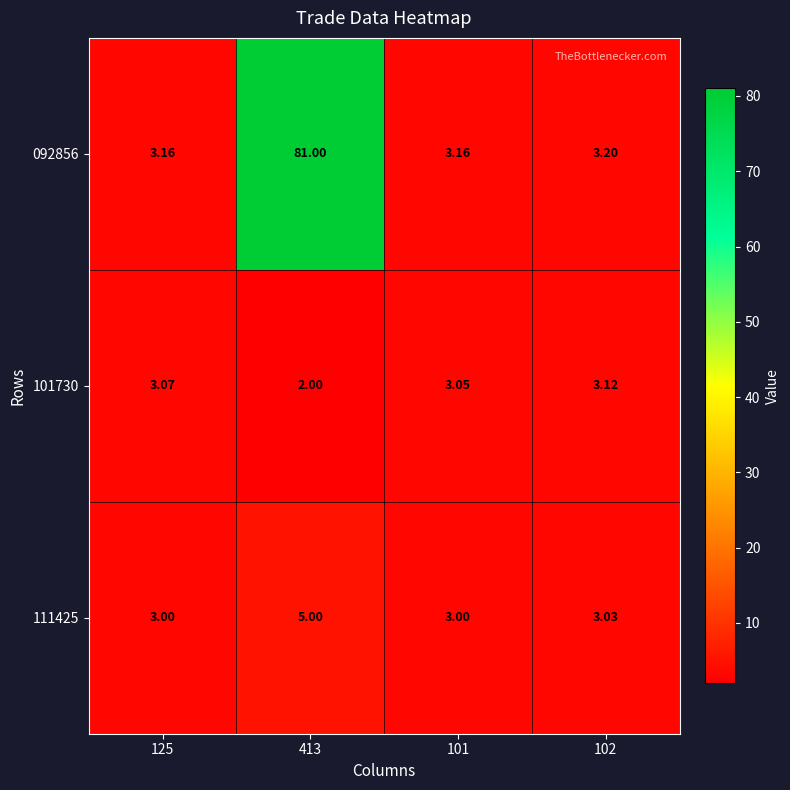

Which series has the largest total across all categories?

092856